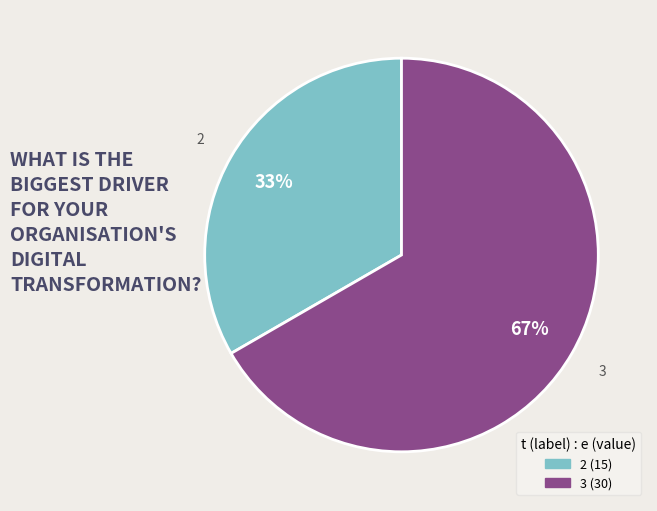

Count the number of slices in the pie.

2